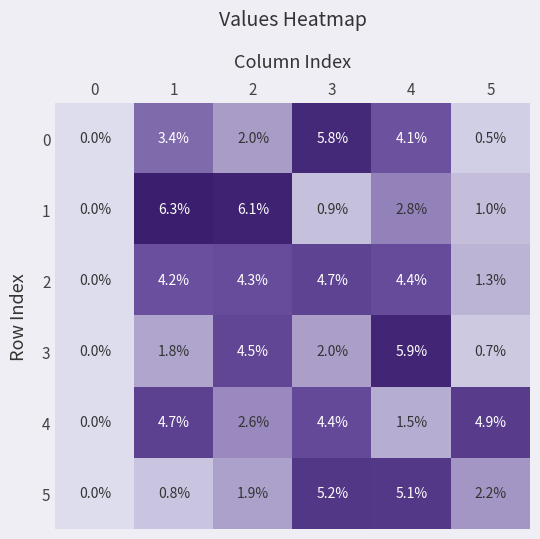

What is the spread (max minus min) of values at 5?

4.4